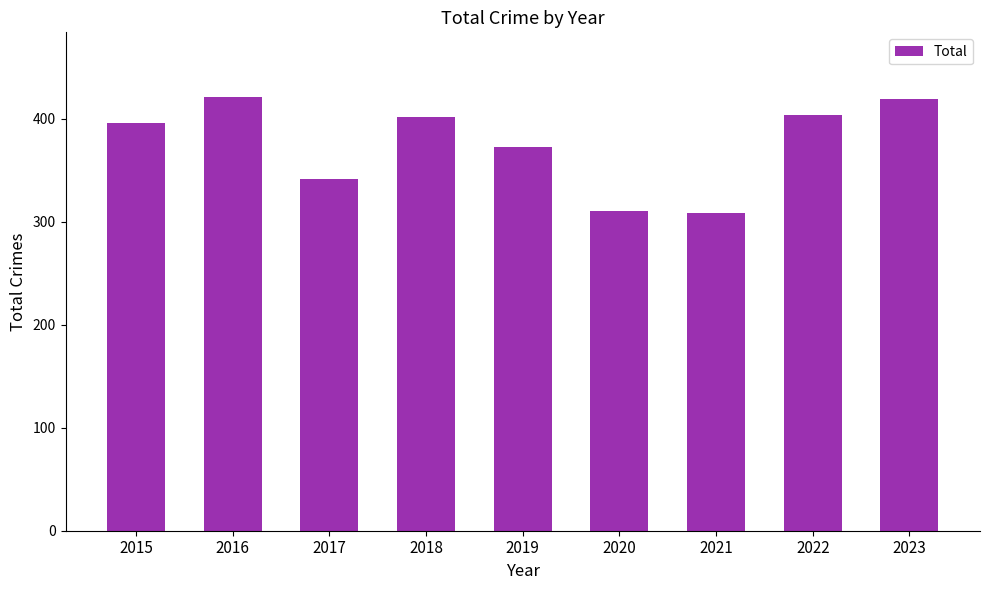

What is the change in value from 2019 to 2023?

+46